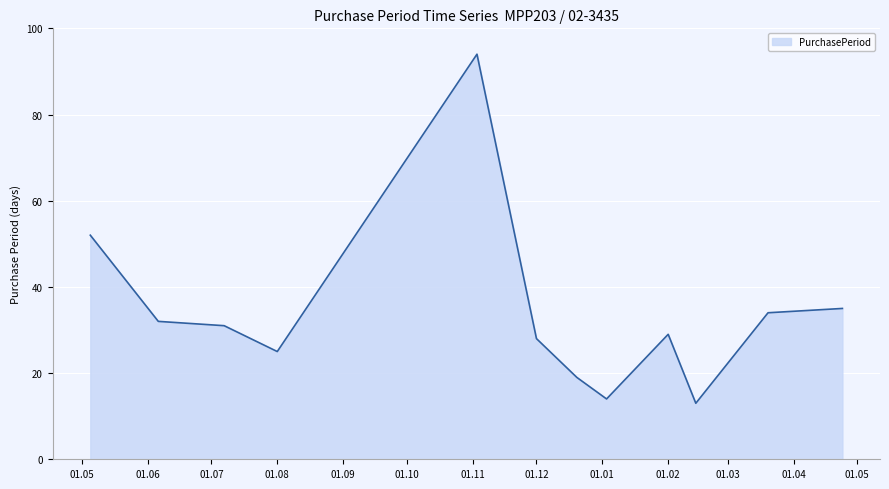

What is the smallest value displayed?

13